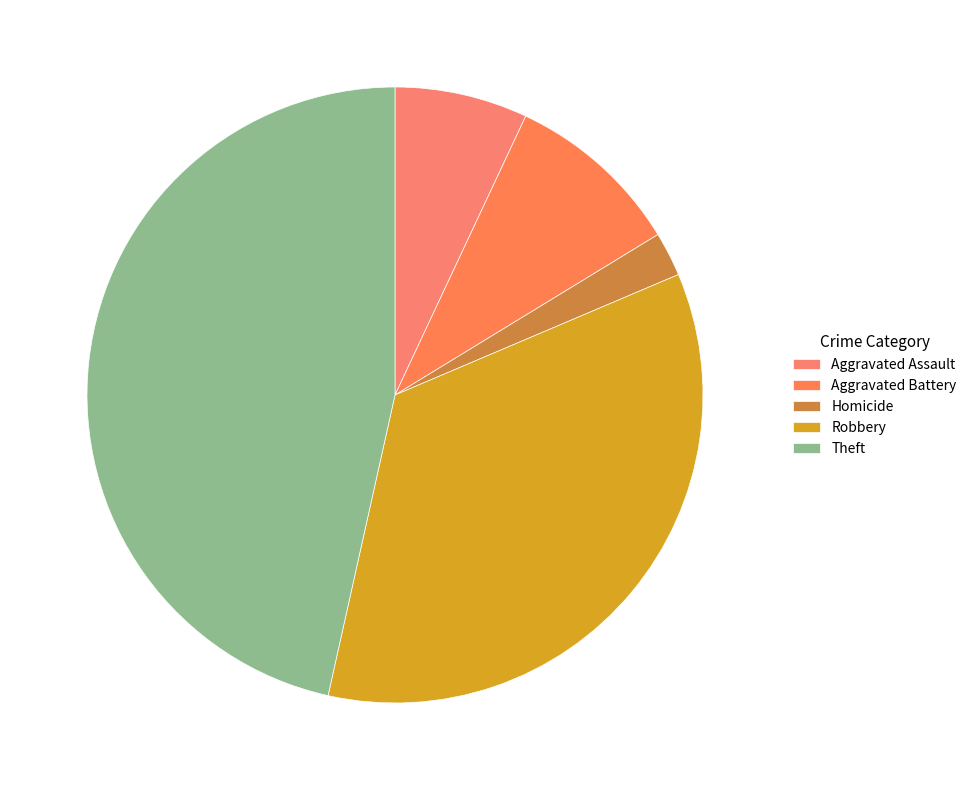

True or false: Theft accounts for 48% of the total.

True